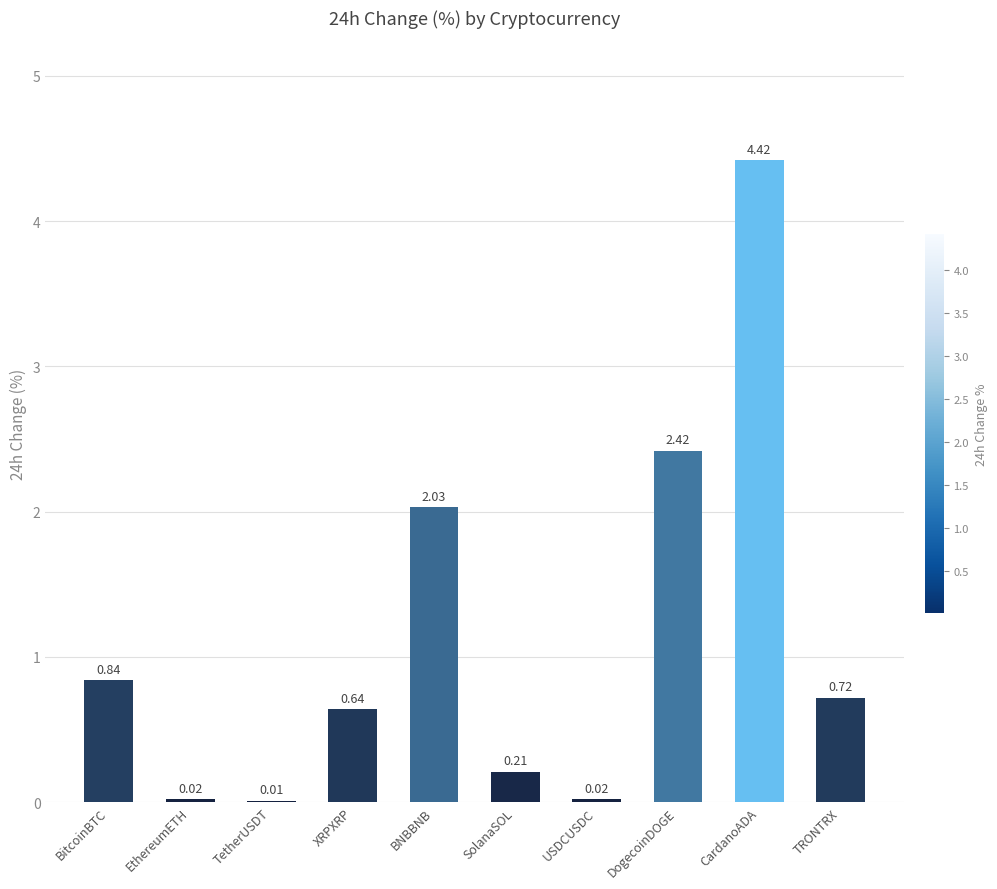

What is the sum of all values?

11.3